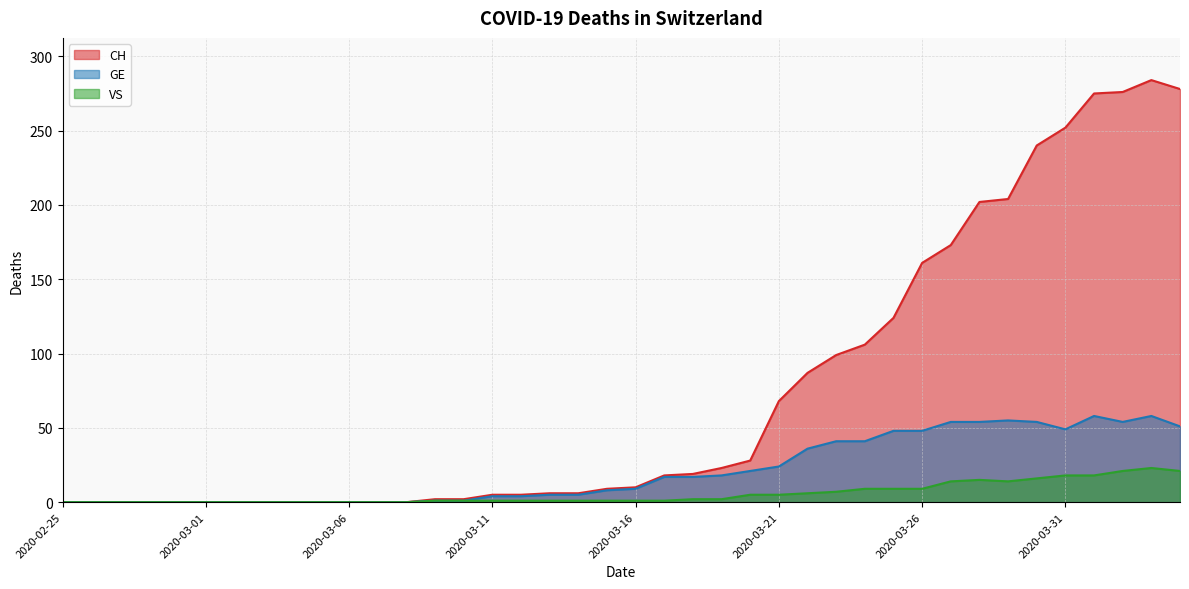

At which category is the sum across all series the highest?

2020-04-03